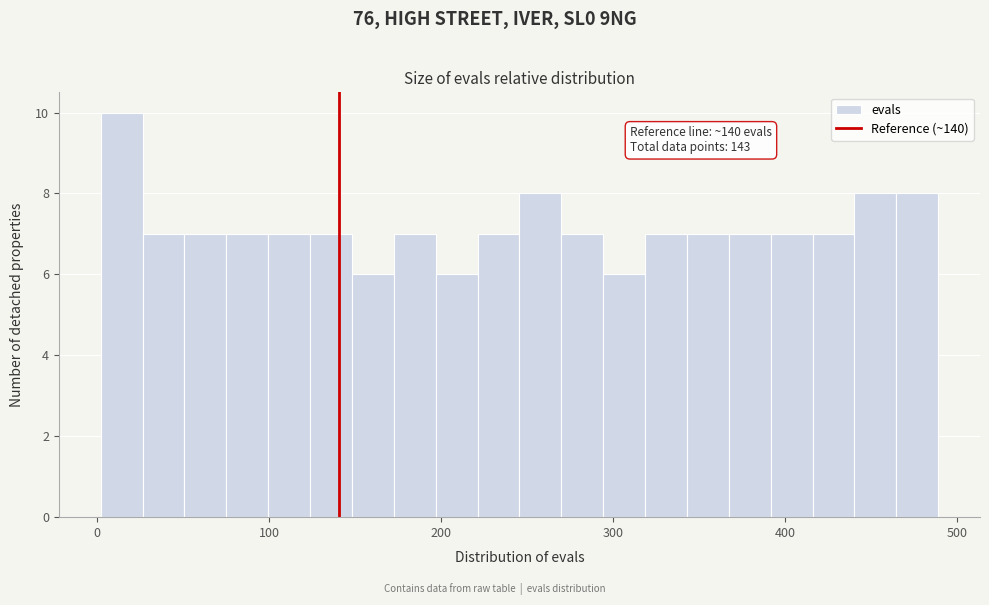

Read against the x-axis, roughly where is the centre of the tallest bar?

10